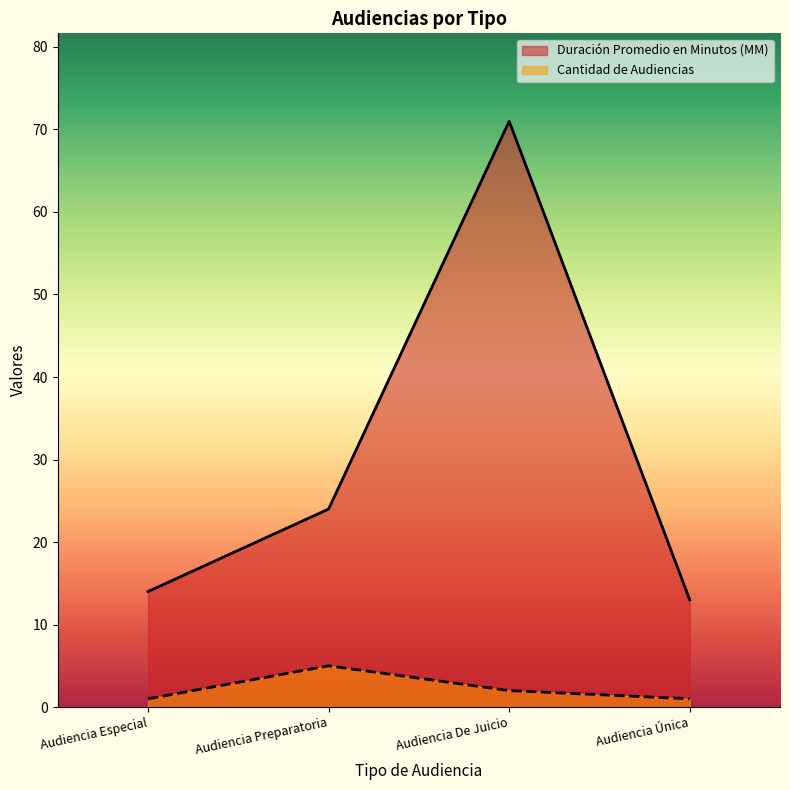

How many lines are shown in the chart?

2